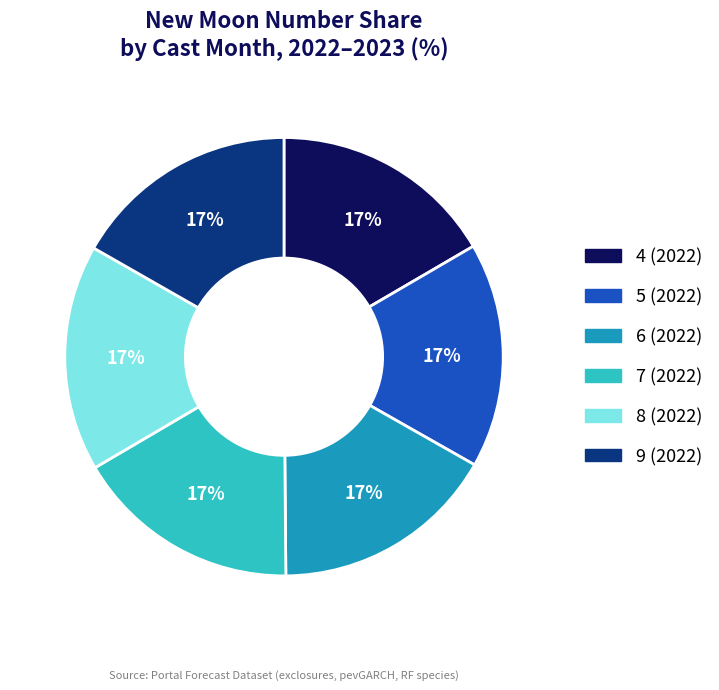

Combined, do 9 (2022) and 8 (2022) account for over 50%?

No